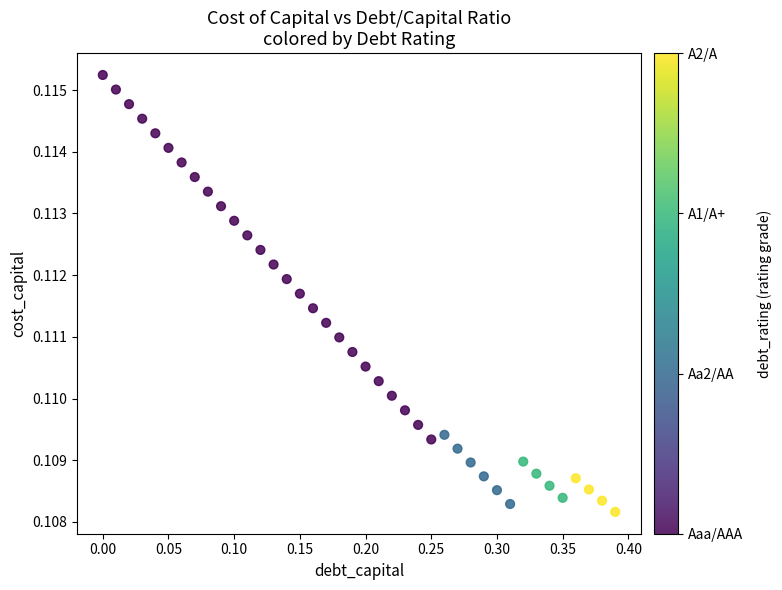

Count the number of points in this scatter plot.

40